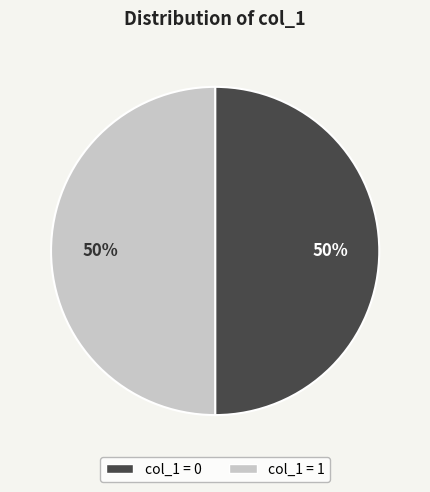

True or false: col_1 = 0 accounts for 57% of the total.

False